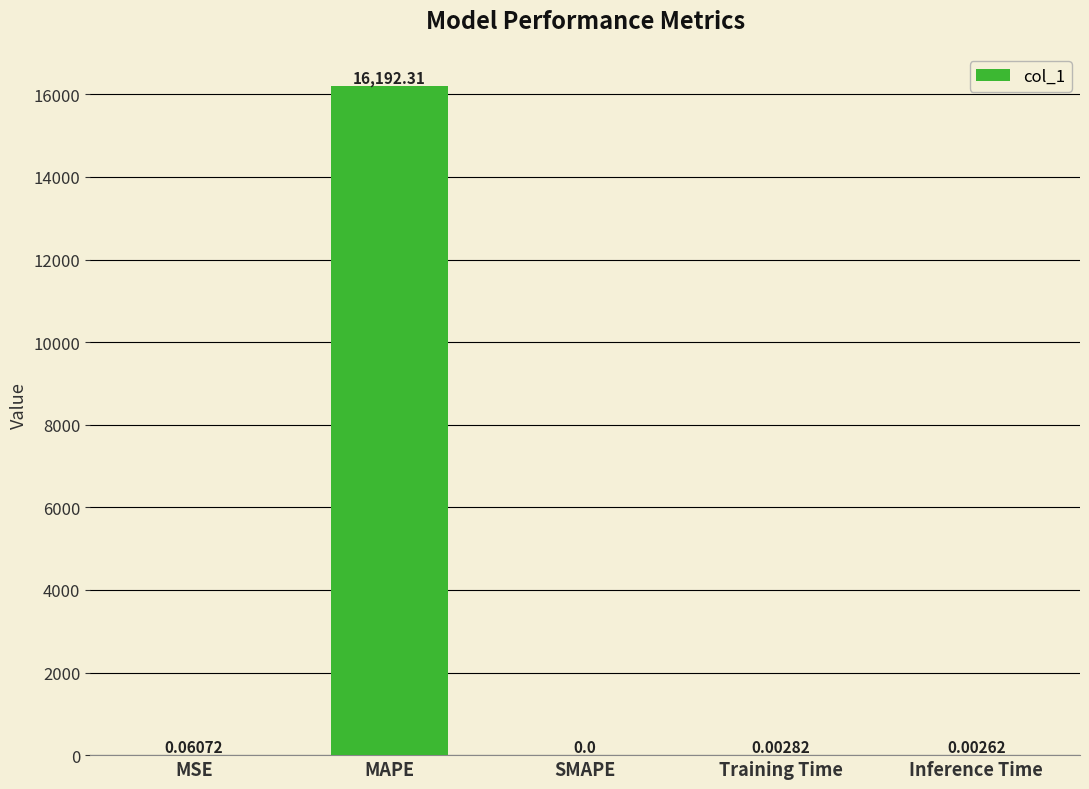

What is the sum of the values at SMAPE and MAPE?

16192.3